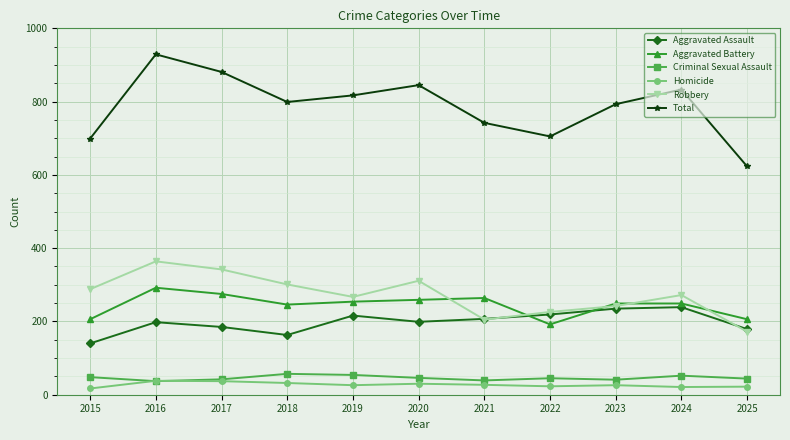

What is the highest value of the Criminal Sexual Assault series?

57